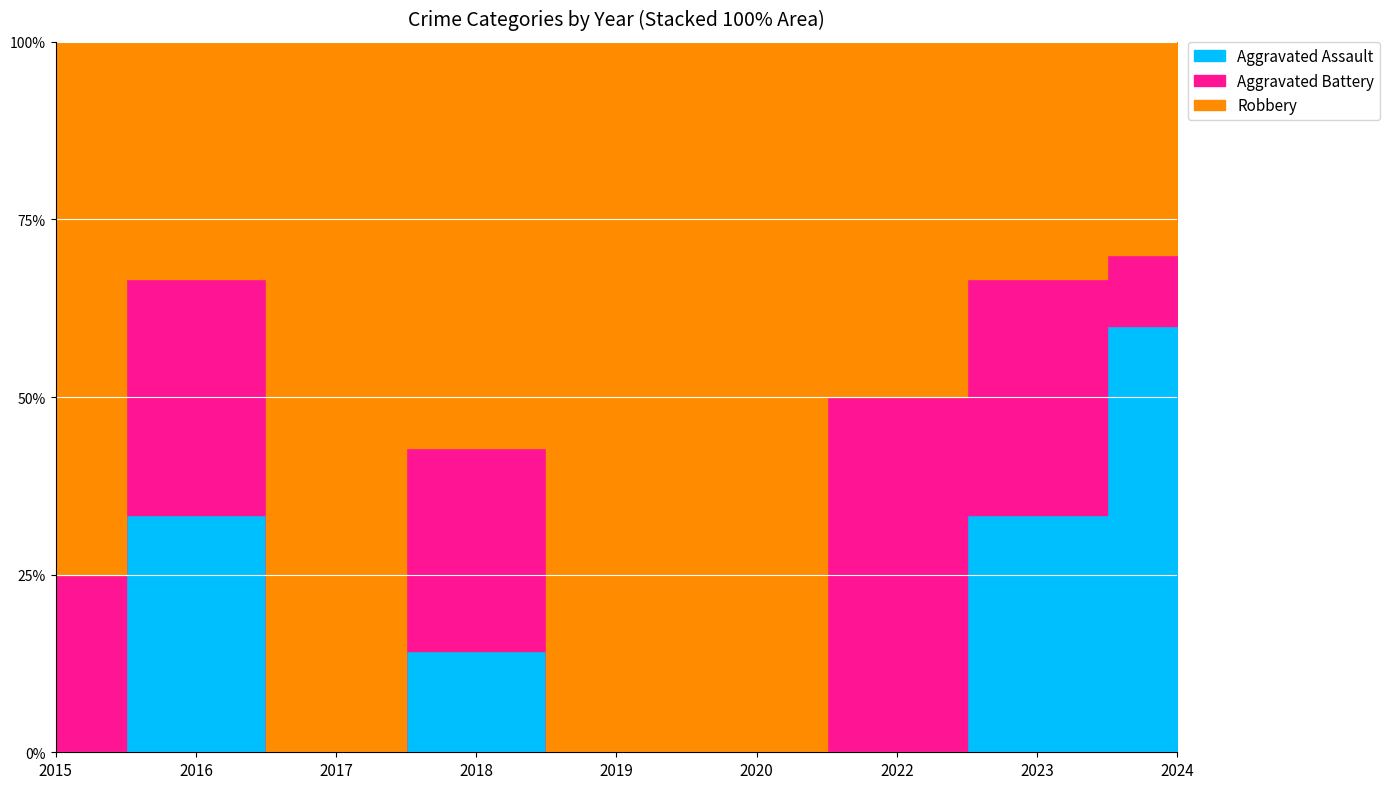

True or false: Robbery and Aggravated Battery cross at least once.

False